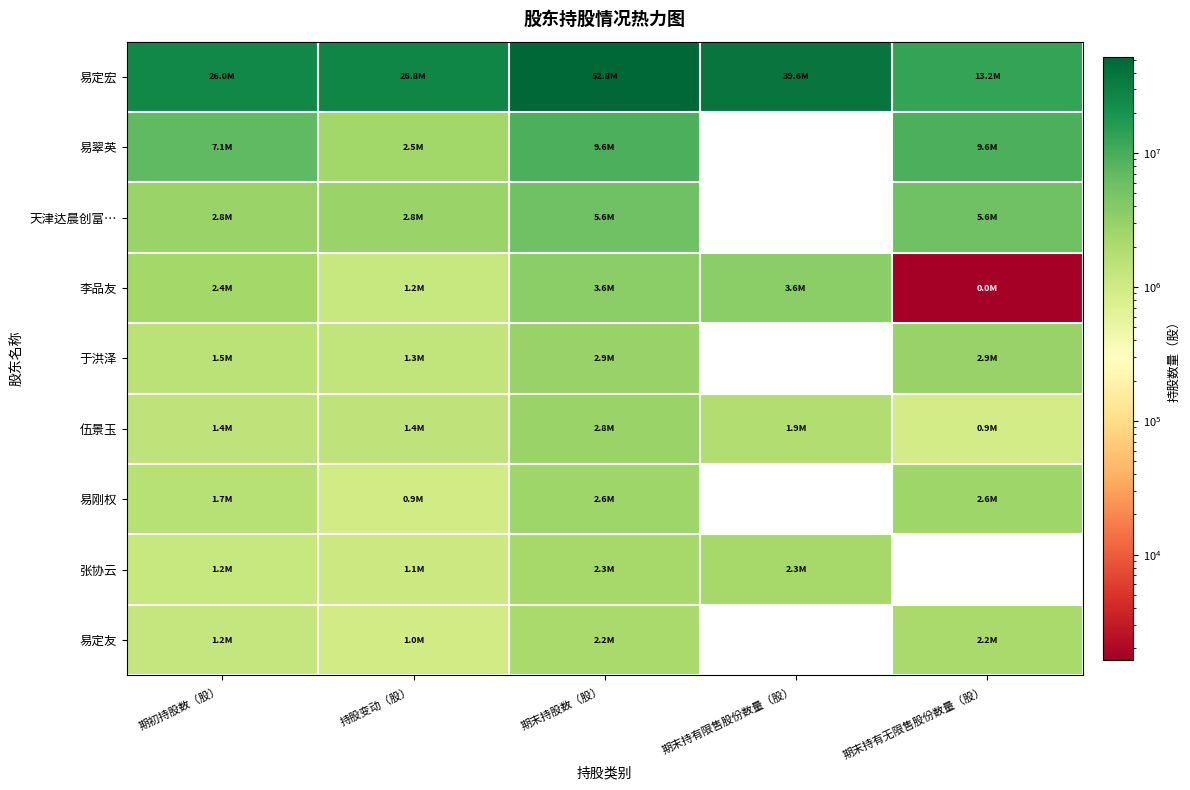

List the series in order of their peak value, lowest first.

易定友, 张协云, 易刚权, 伍景玉, 于洪泽, 李品友, 天津达晨创富…, 易翠英, 易定宏